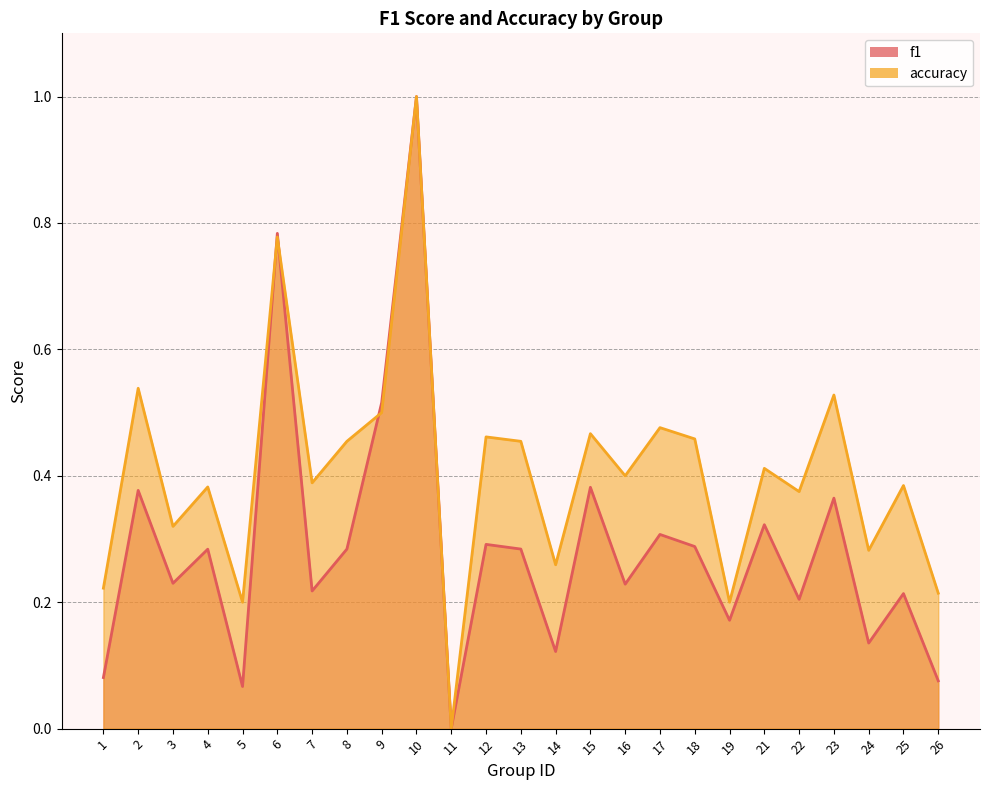

True or false: f1 has more than 1 interior local peaks.

True